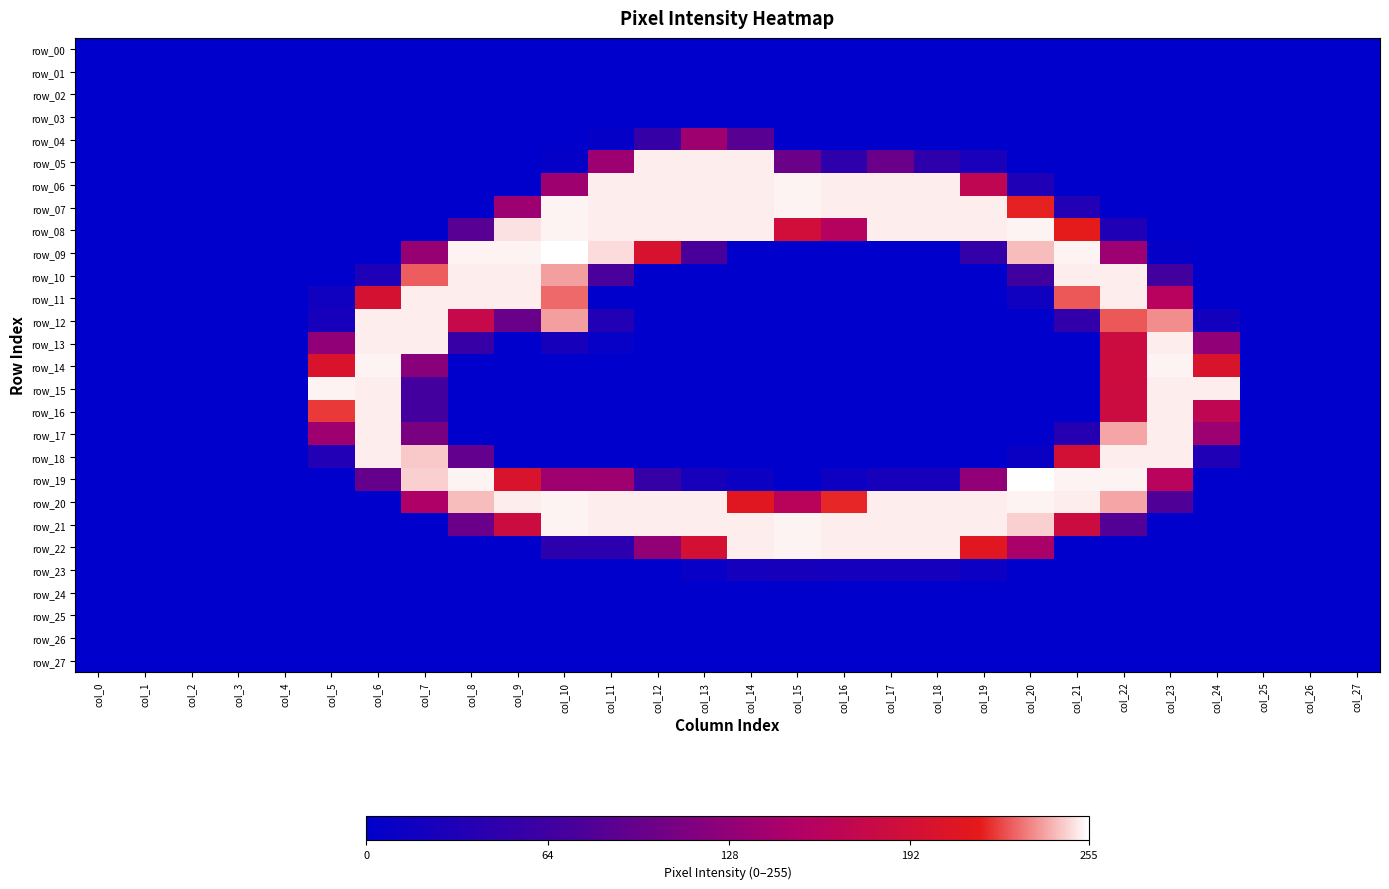

True or false: row_17 has a value of 26 at col_21.

False